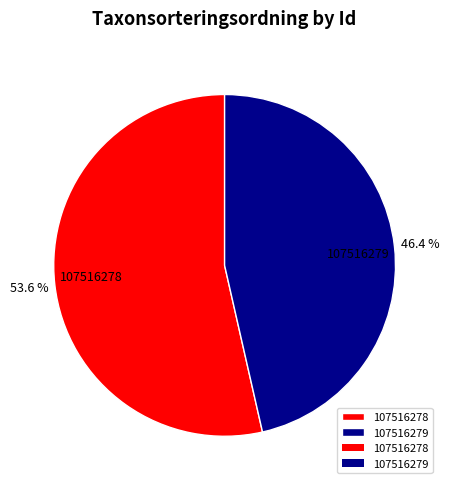

Is 107516278 the majority of the pie?

Yes